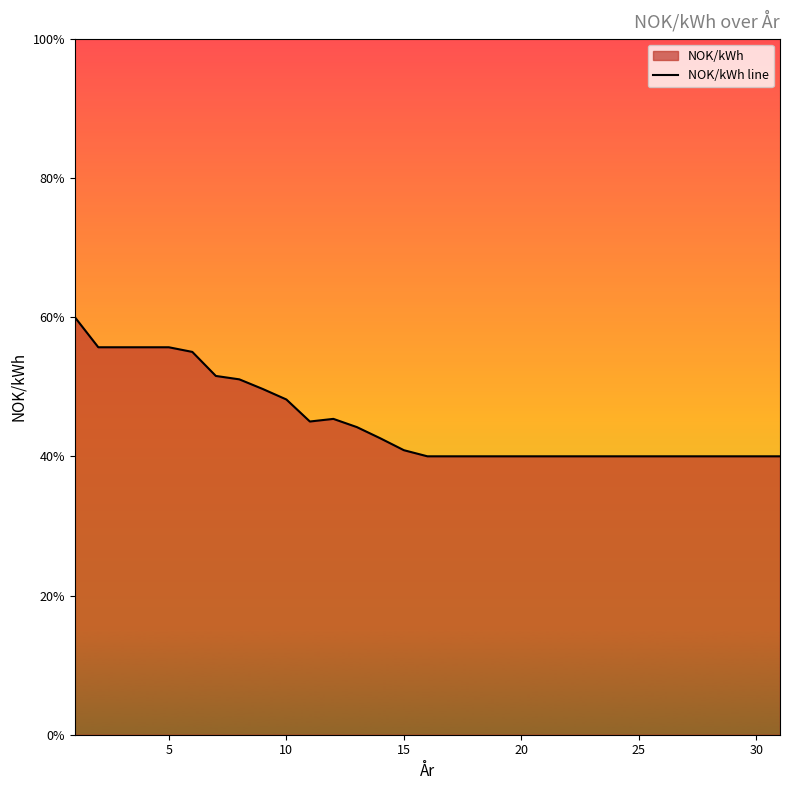

Reading right to left, list all the values displayed in this chart.

0.4	0.4	0.4	0.4	0.4	0.4	0.4	0.4	0.4	0.4	0.4	0.4	0.4	0.4	0.4	0.4	0.4	0.4	0.4	0.5	0.5	0.5	0.5	0.5	0.5	0.6	0.6	0.6	0.6	0.6	0.6